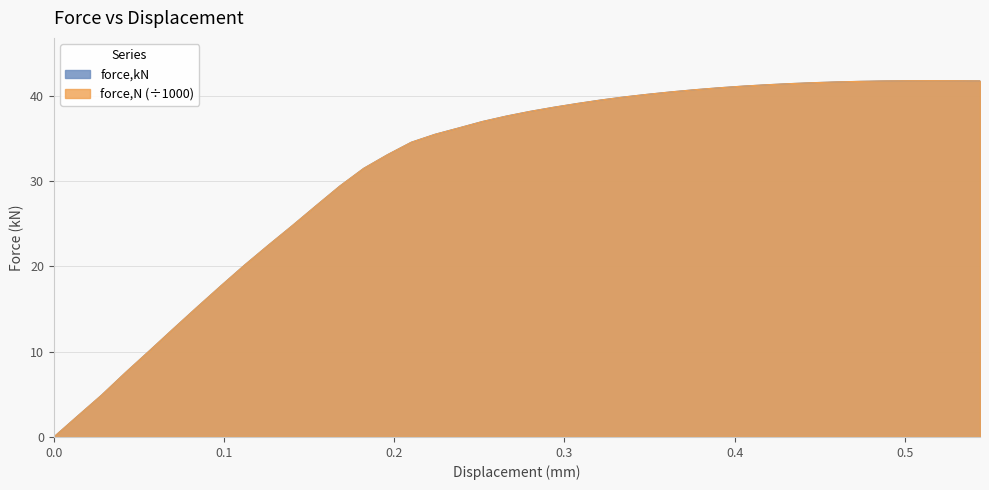

How many data points in force,kN are less than 38?

20